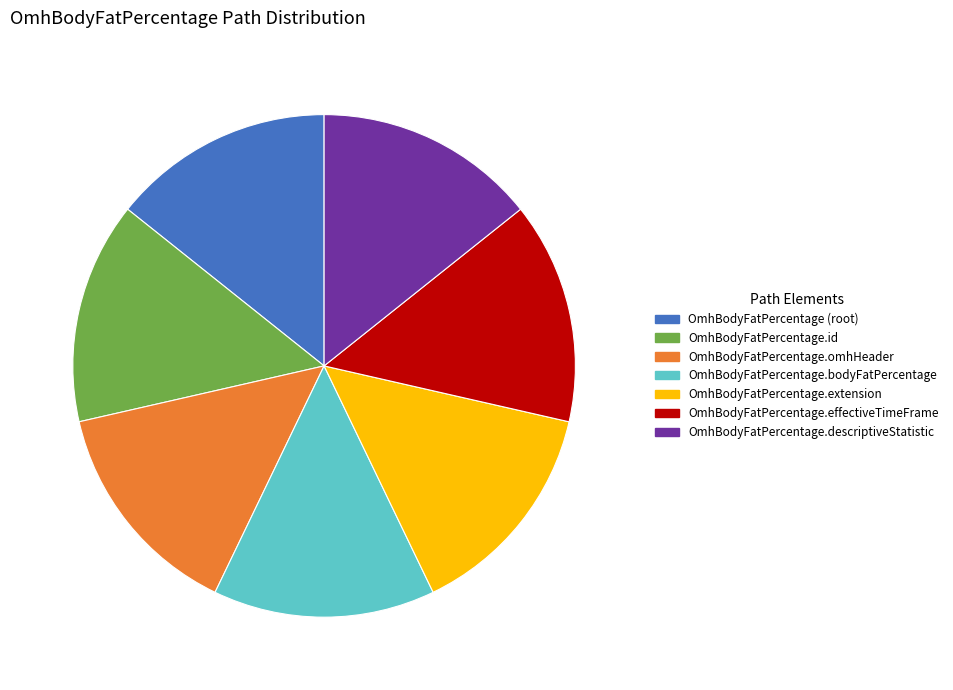

Is there any slice that represents more than half of the pie?

No